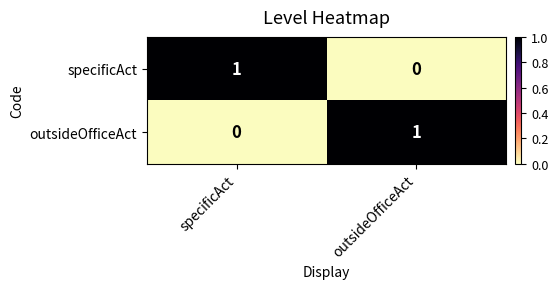

The value of outsideOfficeAct at specificAct is 0. True or false?

True